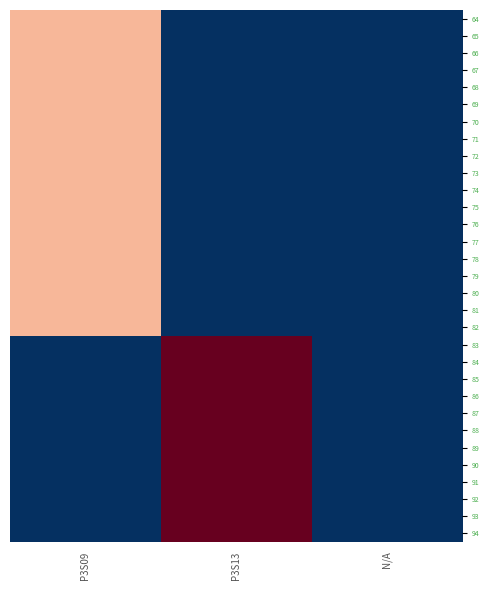

Rank the series at P3S09 from highest to lowest value.

64, 65, 66, 67, 68, 69, 70, 71, 72, 73, 74, 75, 76, 77, 78, 79, 80, 81, 82, 83, 84, 85, 86, 87, 88, 89, 90, 91, 92, 93, 94